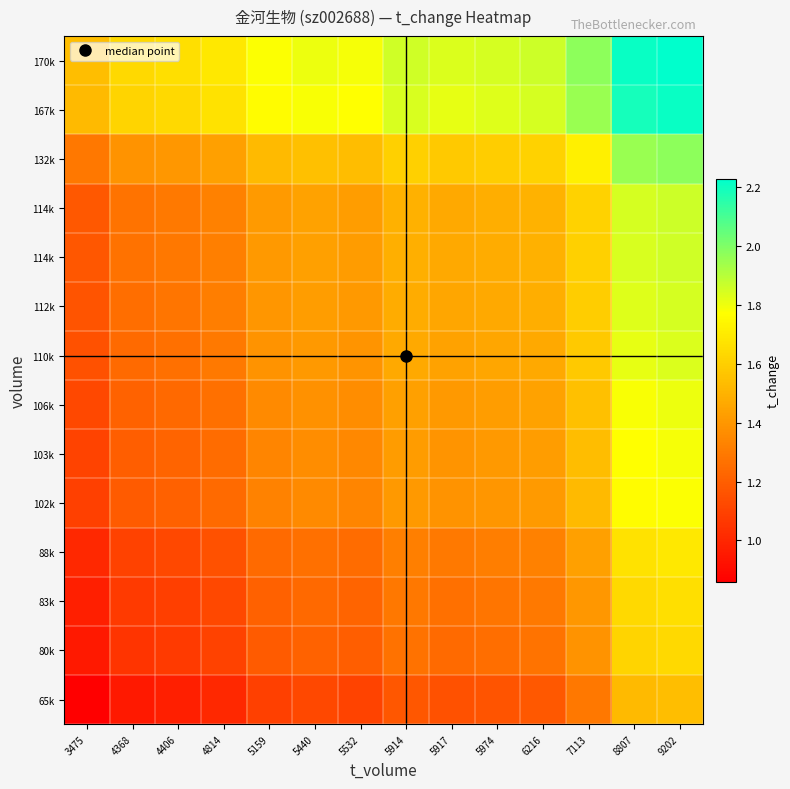

At how many categories does at least one series exceed 1?

14